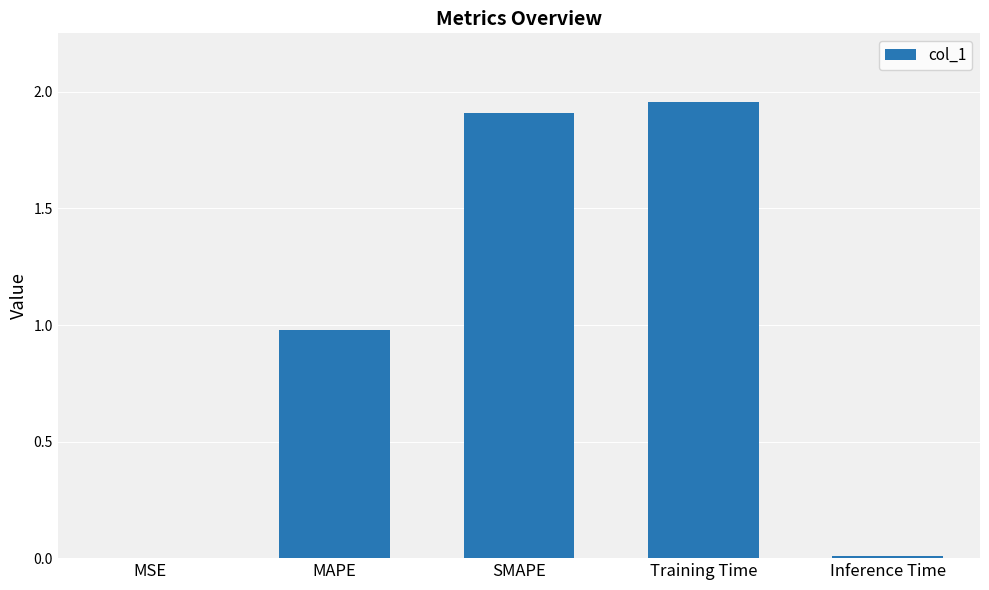

Does the chart contain stacked bars?

No